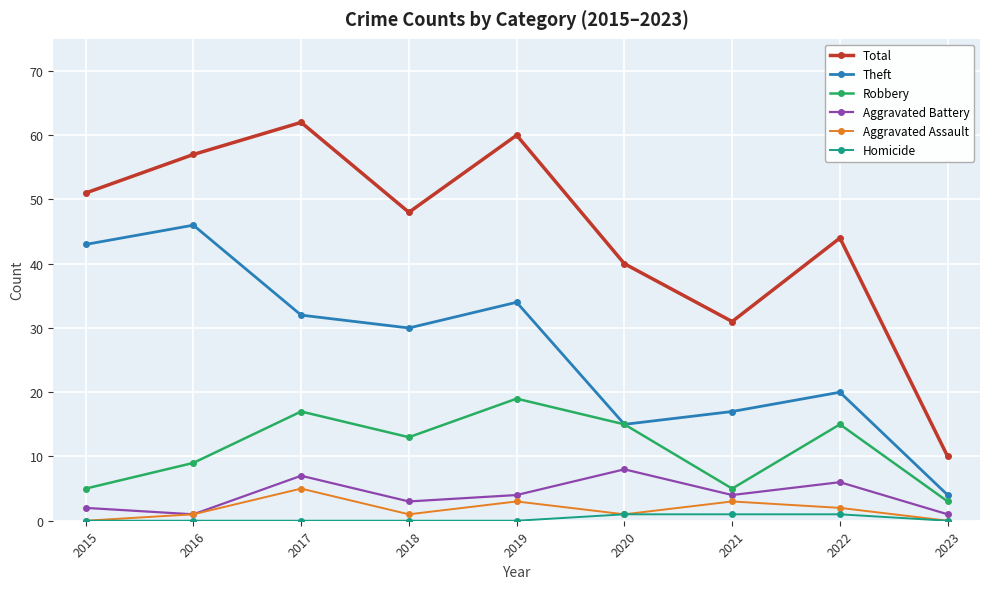

What is the maximum value for Aggravated Battery?

8